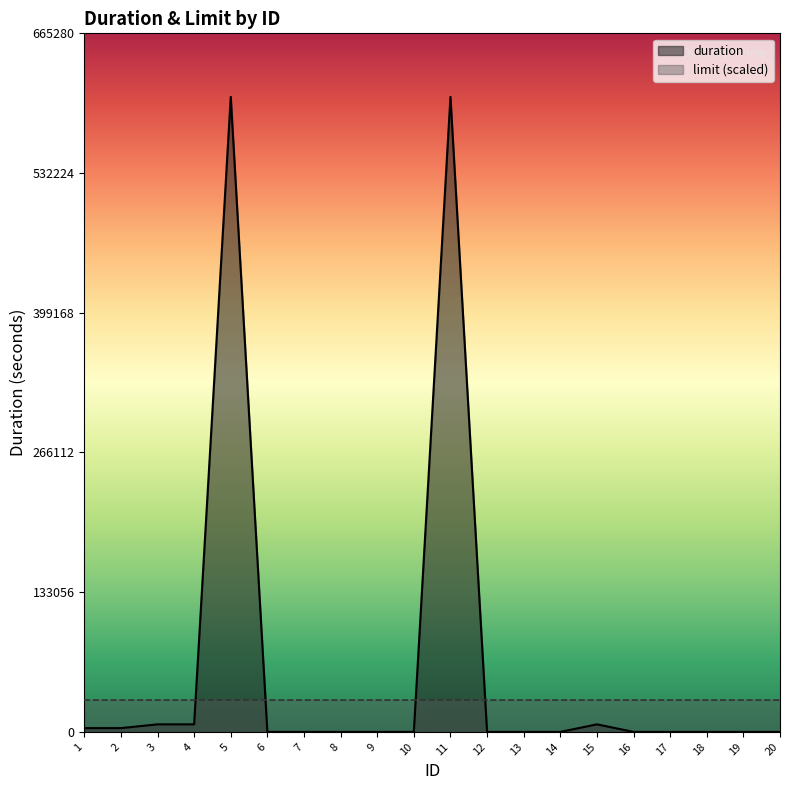

What is the difference between the maximum and minimum values?

604800